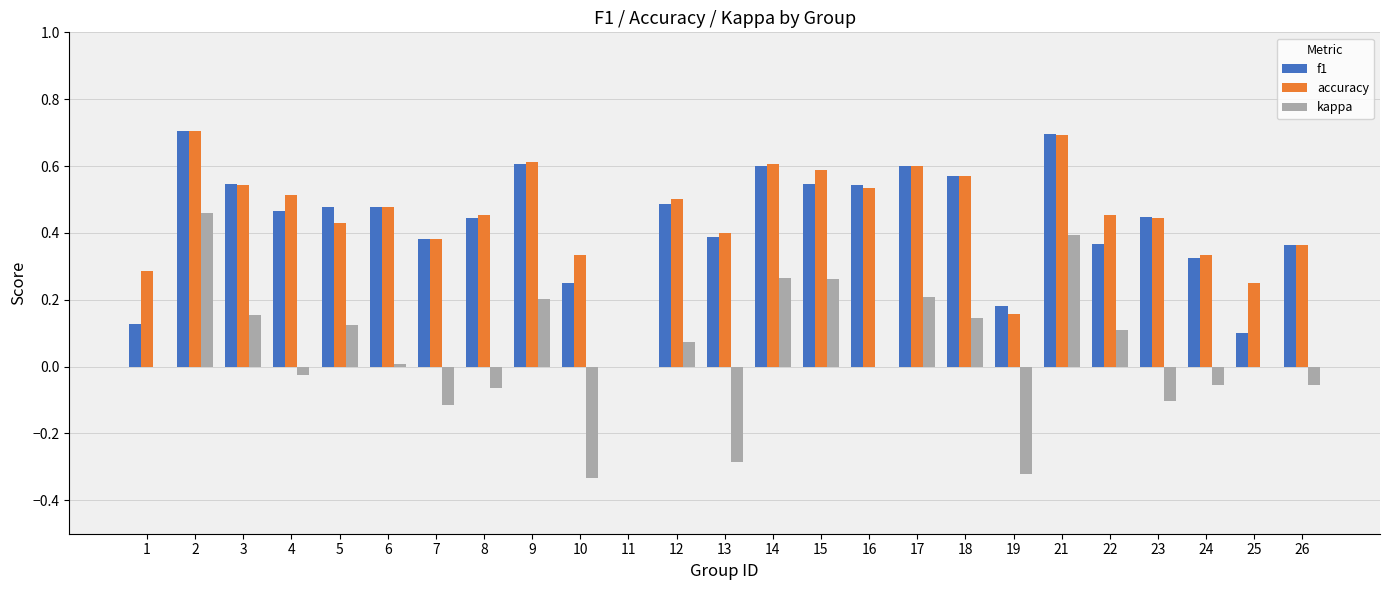

What are all the series names shown in the legend?

f1, accuracy, kappa